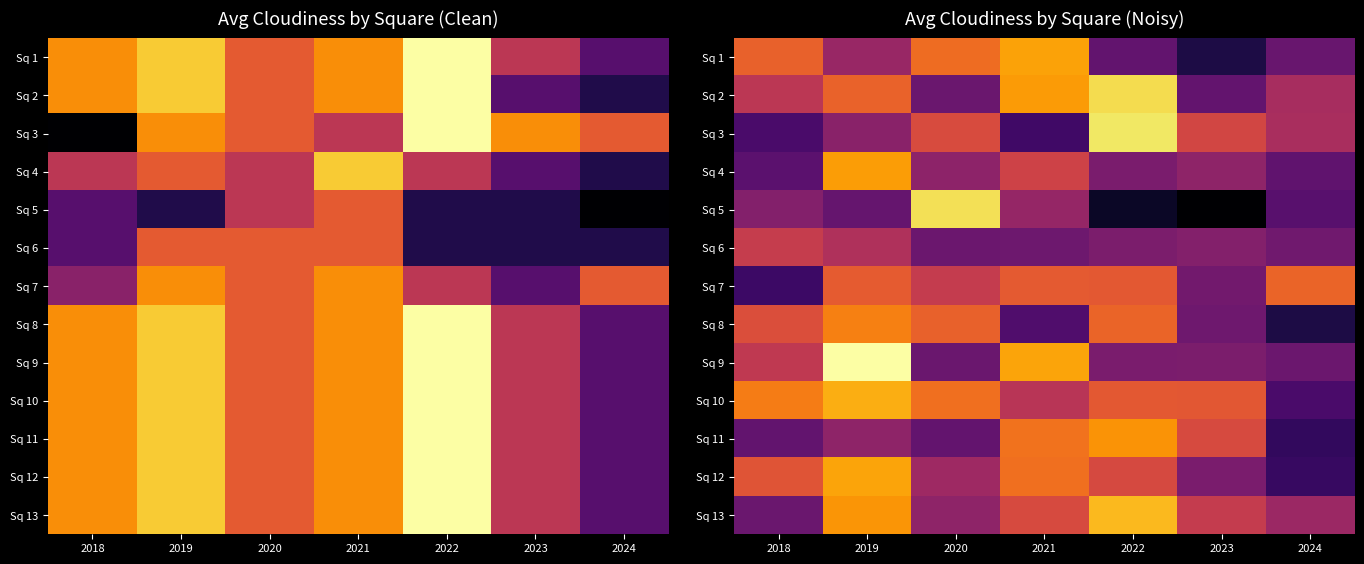

What is the difference between the Sq 11 values at 2018 and 2019?

1.4